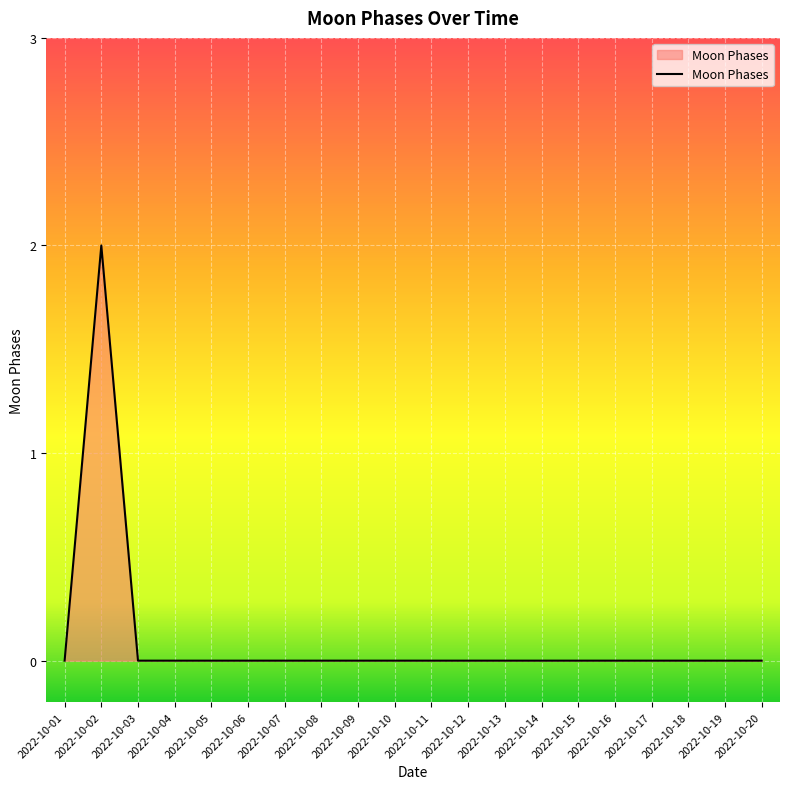

At which category does the chart reach its peak across all series?

2022-10-02